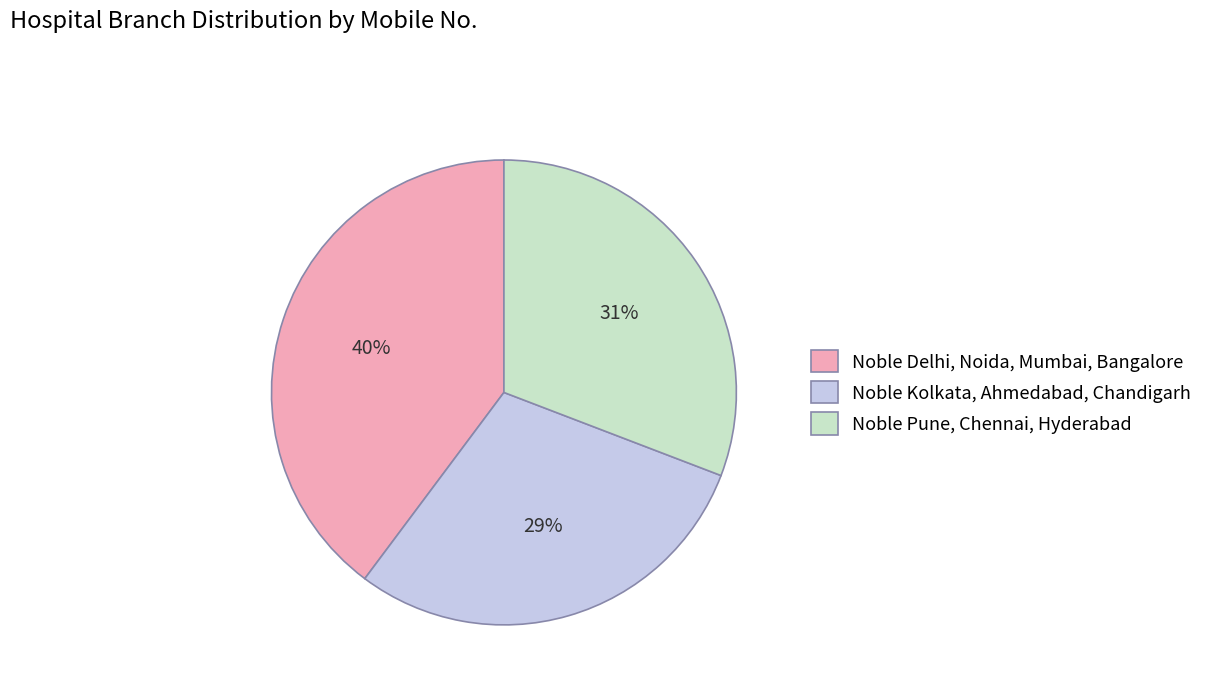

To the nearest percent, what portion does Noble Delhi, Noida, Mumbai, Bangalore represent?

40%